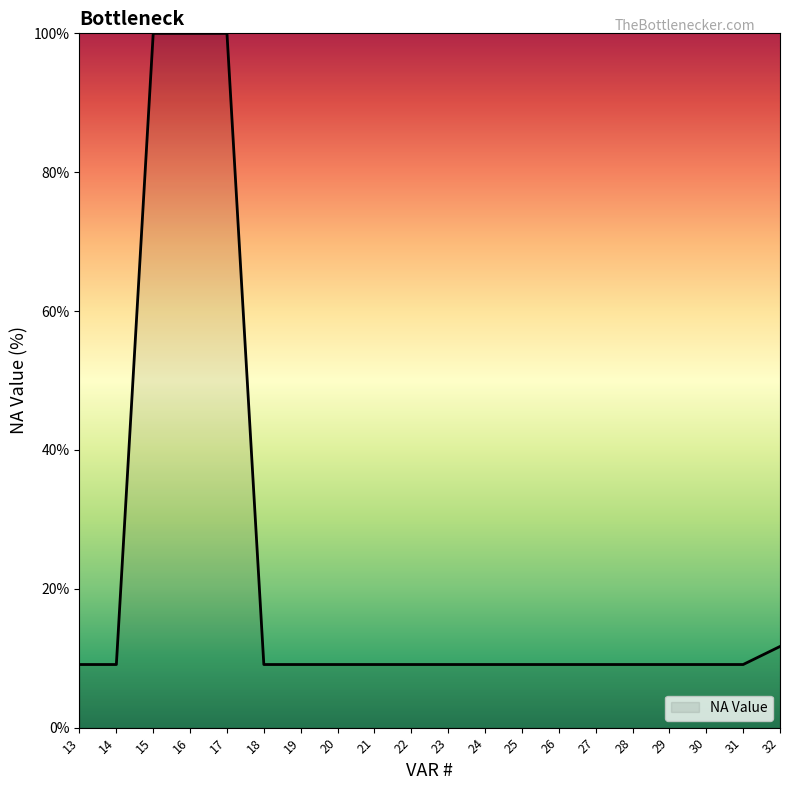

Reading left to right, transcribe all the data shown in this chart.

13=9.1	14=9.1	15=100.0	16=100.0	17=100.0	18=9.1	19=9.1	20=9.1	21=9.1	22=9.1	23=9.1	24=9.1	25=9.1	26=9.1	27=9.1	28=9.1	29=9.1	30=9.1	31=9.1	32=11.7